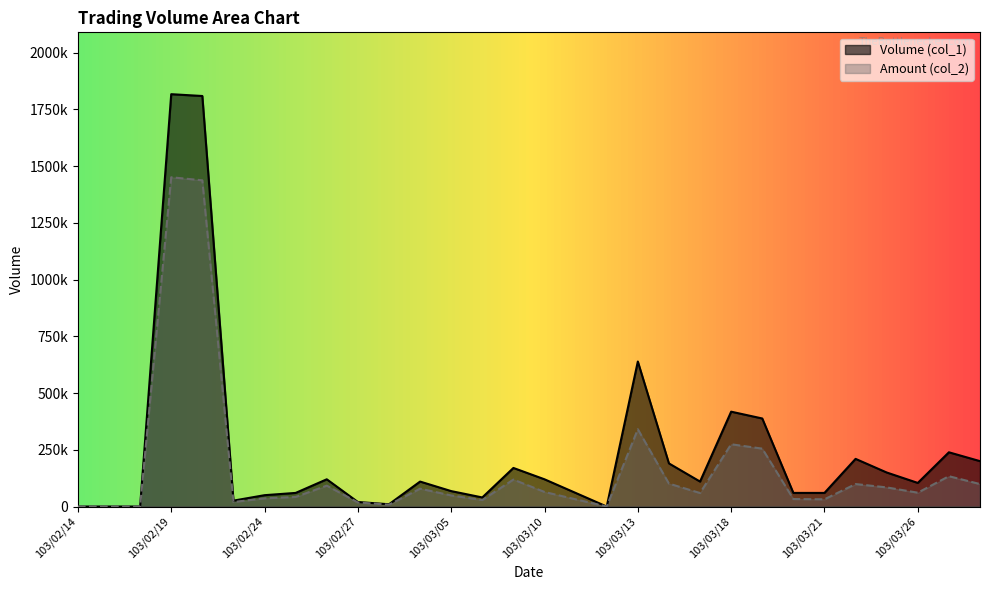

Reading right to left, extract all data points from this chart.

Volume (col_1): 200000	239000	104000	150000	210000	60000	60000	388000	418000	110000	190000	639000	0	60000	120000	170000	40000	68000	110000	10000	20000	120000	60000	50000	26000	1809000	1817000	0	0	0
Amount (col_2): 99000	133620	60960	84300	99000	31800	33000	255110	274380	59500	101000	340570	0	31800	64200	118800	28500	48780	78600	7900	17900	92000	42100	36000	19760	1437470	1450900	0	0	0